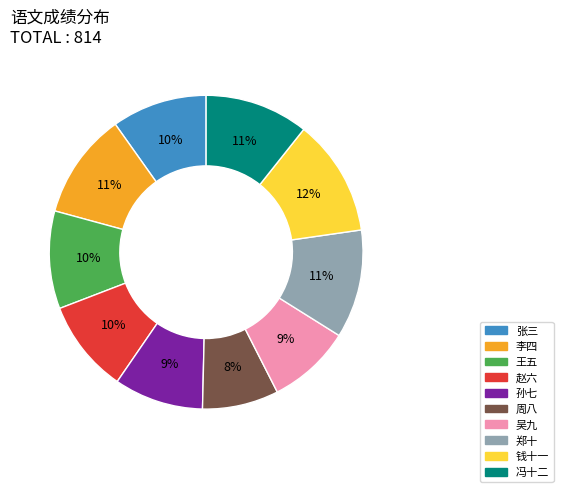

Is there a majority slice in this chart?

No